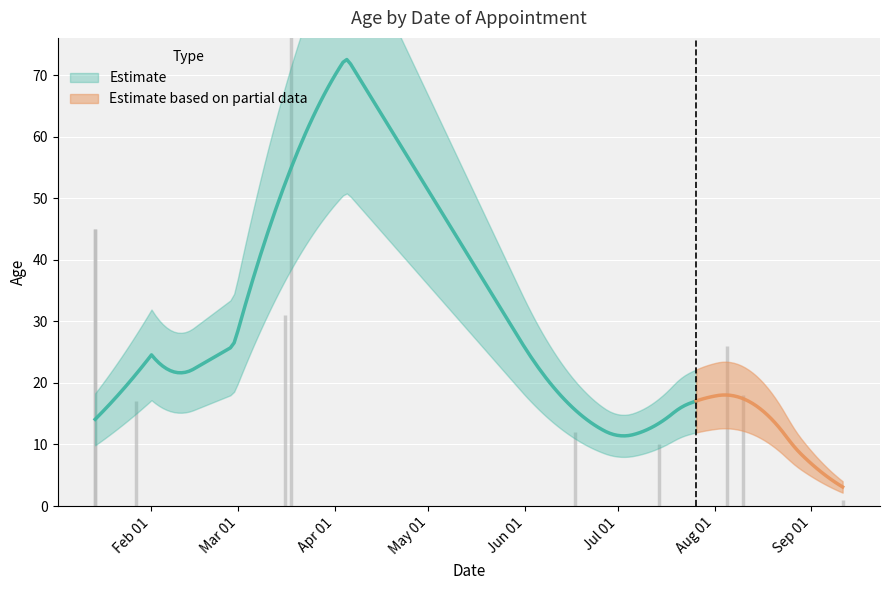

Reading left to right, list all the values displayed in this chart.

2014-03-16=31	2014-01-14=45	2014-01-14=45	2014-06-17=12	2014-03-18=87	2014-08-10=18	2014-09-11=1	2014-01-27=17	2014-07-14=10	2014-08-05=26